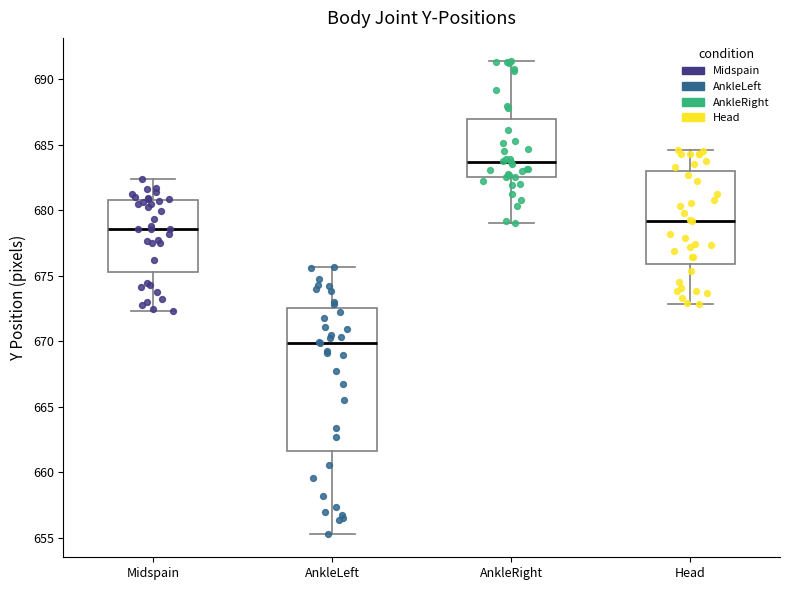

Reading left to right, transcribe this box plot: for each box, give where its median line is, the range the box spans, and where its two whiskers end, as read against the y-axis. The values are not printed on the chart, so give them approximately, as read against the axis.

Midspain: median 678.5, box 675.5 to 681.0, whiskers 672.5 to 682.5
AnkleLeft: median 670.0, box 661.5 to 672.5, whiskers 655.5 to 675.5
AnkleRight: median 683.5, box 682.5 to 687.0, whiskers 679.0 to 691.5
Head: median 679.0, box 676.0 to 683.0, whiskers 673.0 to 684.5